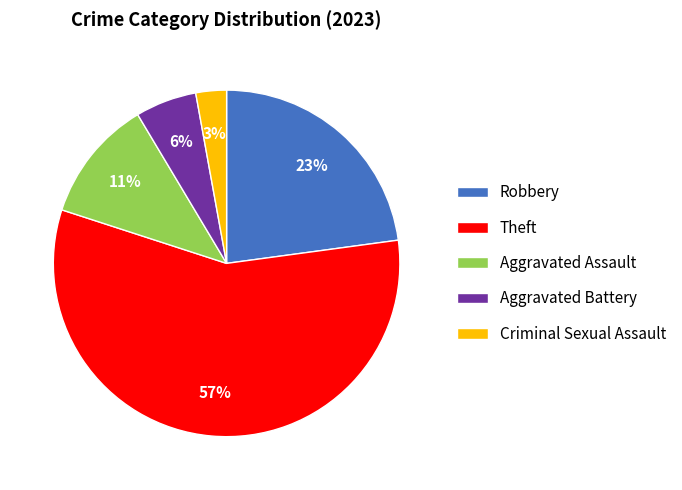

The Criminal Sexual Assault slice represents 3% of the pie. True or false?

True